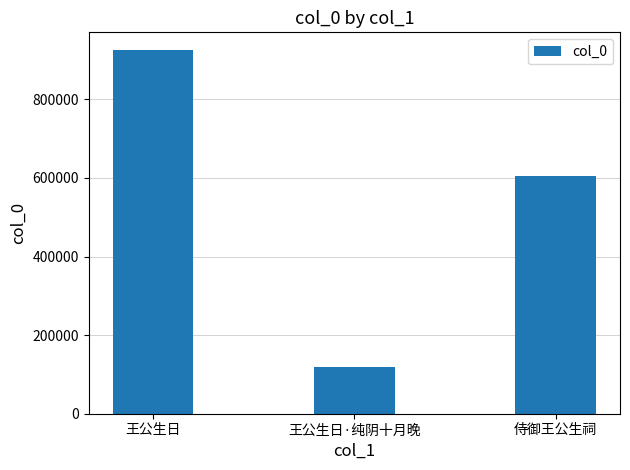

Rank the categories by value from lowest to highest.

王公生日·纯阴十月晚, 侍御王公生祠, 王公生日